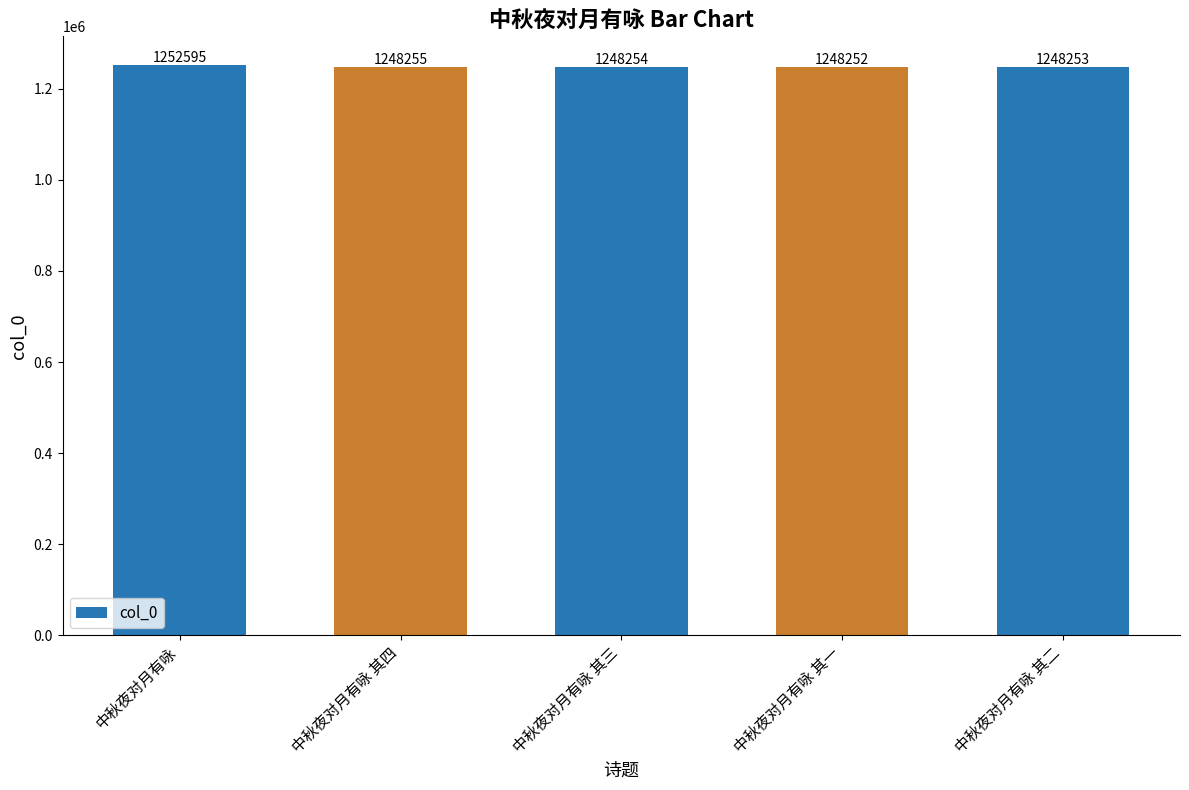

What is the average value?

1249122